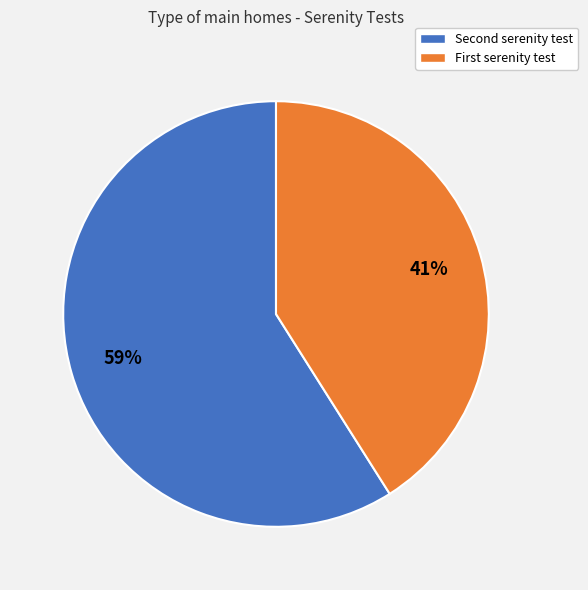

Count the number of slices in the pie.

2